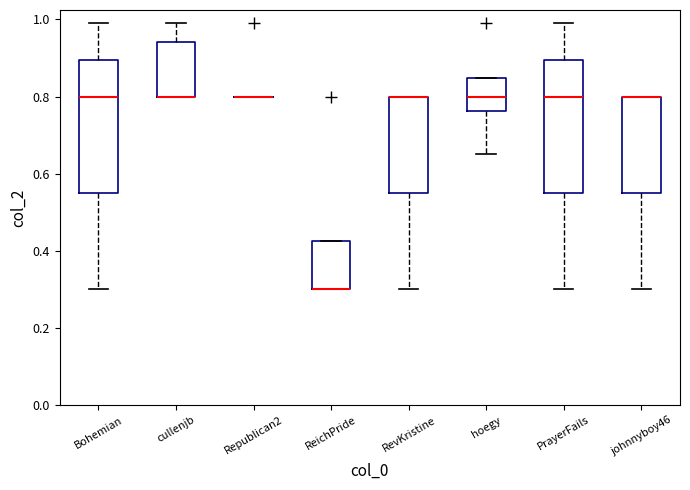

Reading left to right, transcribe this box plot: for each box, give where its median line is, the range the box spans, and where its two whiskers end, as read against the y-axis. The values are not printed on the chart, so give them approximately, as read against the axis.

Bohemian: median 0.80, box 0.56 to 0.90, whiskers 0.30 to 1.00
cullenjb: median 0.80 (drawn on the box's lower edge), box 0.80 to 0.94, whiskers 0.80 to 1.00
Republican2: box collapsed to a line at 0.80, whiskers 0.80 to 0.80
ReichPride: median 0.30 (drawn on the box's lower edge), box 0.30 to 0.42, whiskers 0.30 to 0.42
RevKristine: median 0.80 (drawn on the box's upper edge), box 0.56 to 0.80, whiskers 0.30 to 0.80
hoegy: median 0.80, box 0.76 to 0.84, whiskers 0.66 to 0.84
PrayerFails: median 0.80, box 0.56 to 0.90, whiskers 0.30 to 1.00
johnnyboy46: median 0.80 (drawn on the box's upper edge), box 0.56 to 0.80, whiskers 0.30 to 0.80